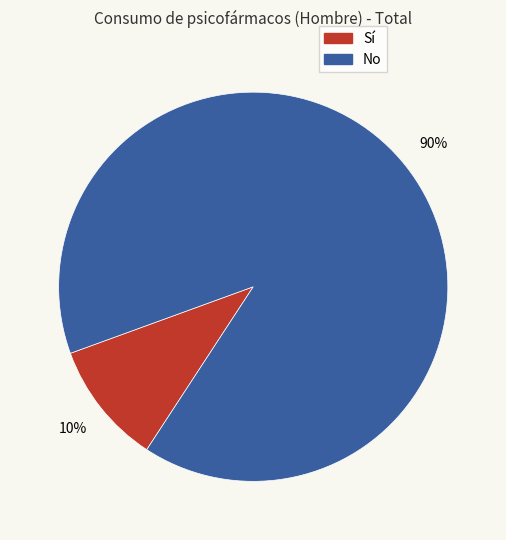

Is there a majority slice in this chart?

Yes